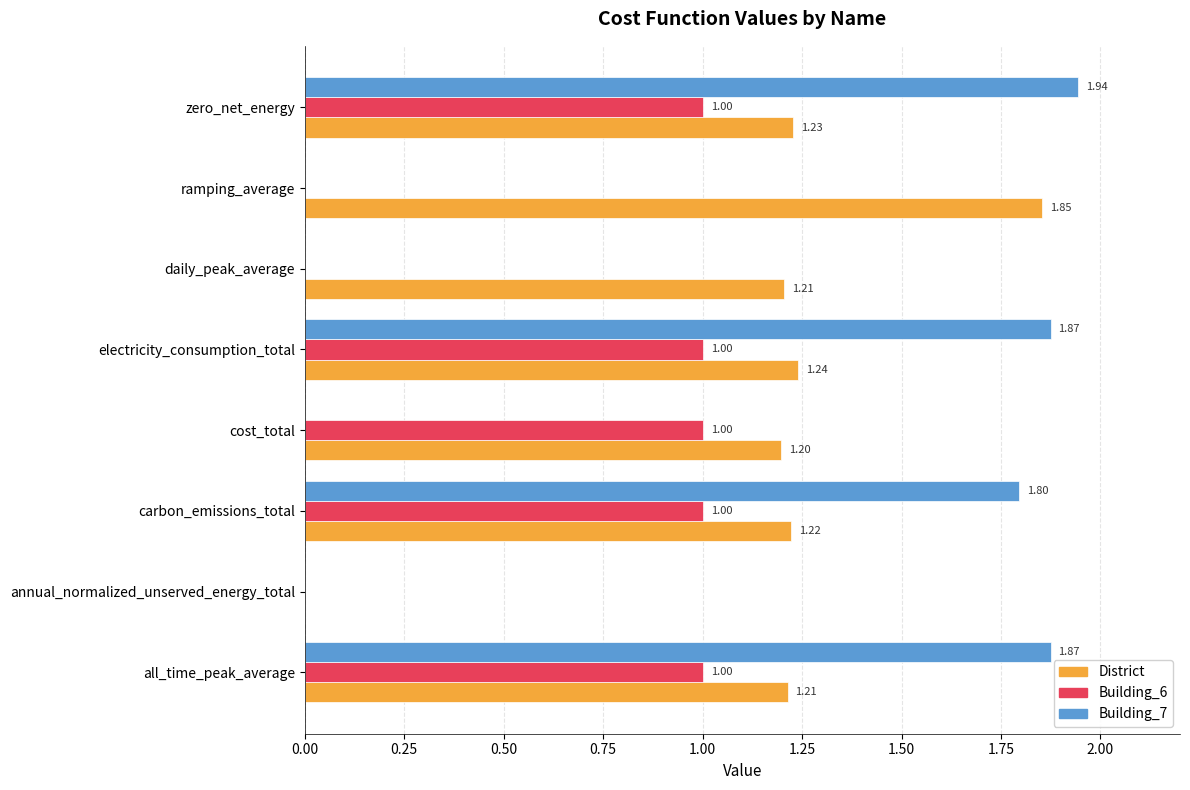

Which label corresponds to the largest value in the chart?

zero_net_energy